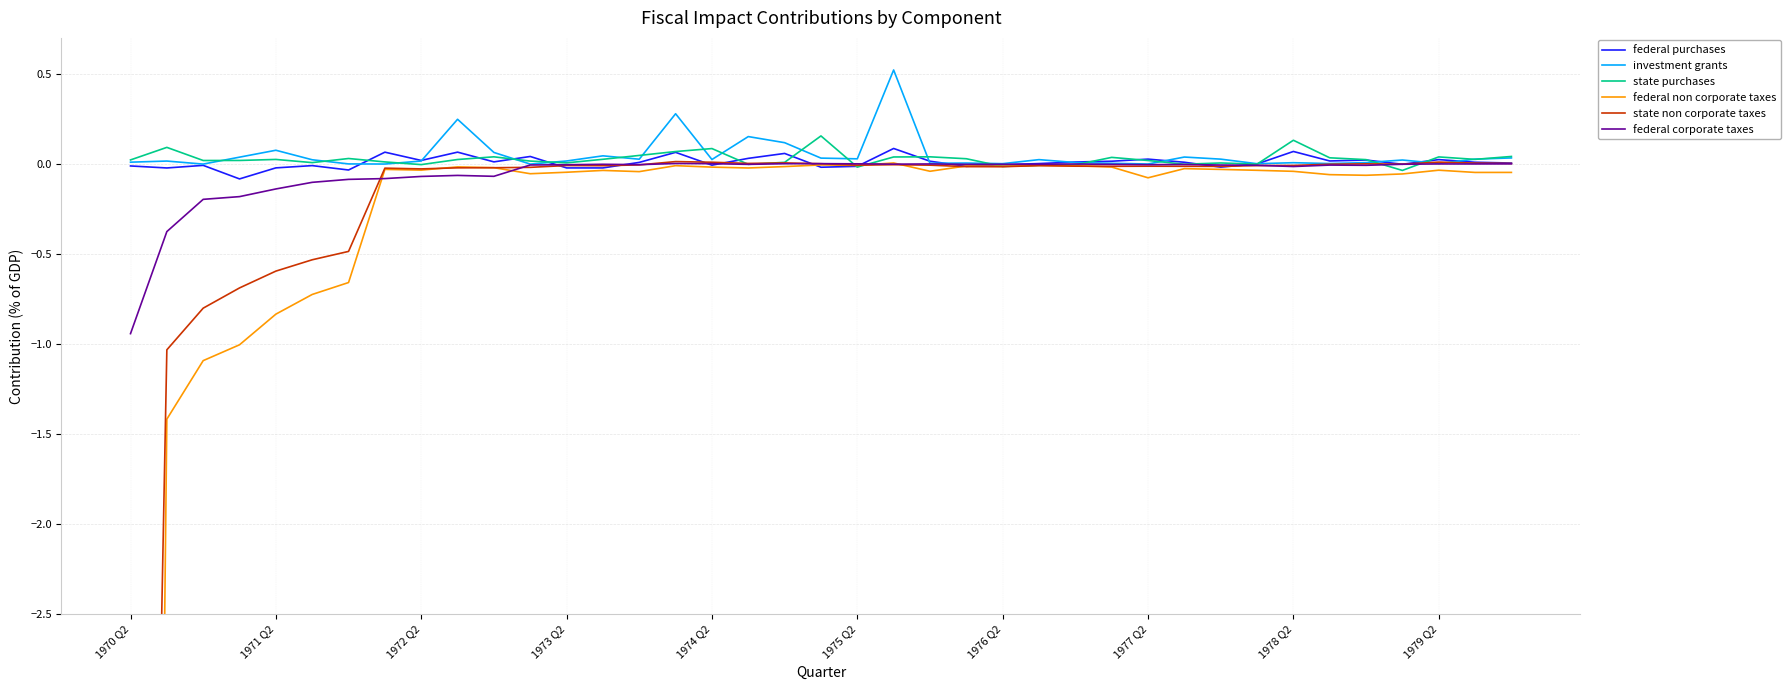

Is it true that state purchases equals 0.1 at 1974 Q2?

True